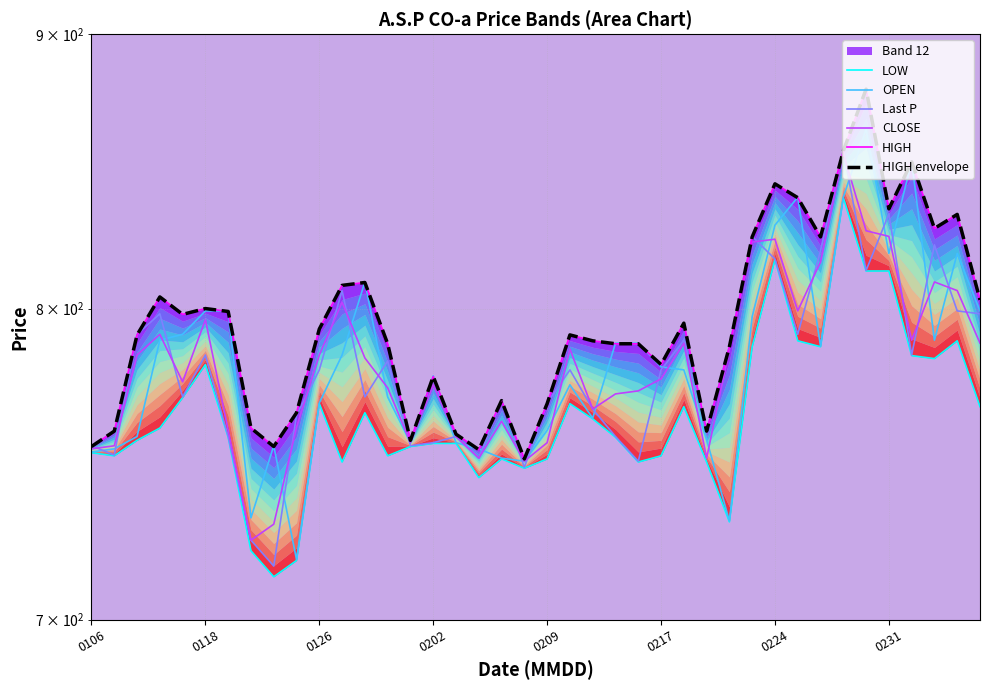

Rank the categories by HIGH value from highest to lowest.

34, 33, 36, 30, 31, 35, 38, 37, 29, 32, 12, 11, 0202, 39, 0217, 0224, 0209, 26, 10, 0126, 21, 22, 13, 23, 24, 28, 25, 15, 18, 20, 9, 0231, 0118, 27, 16, 14, 0106, 8, 17, 19